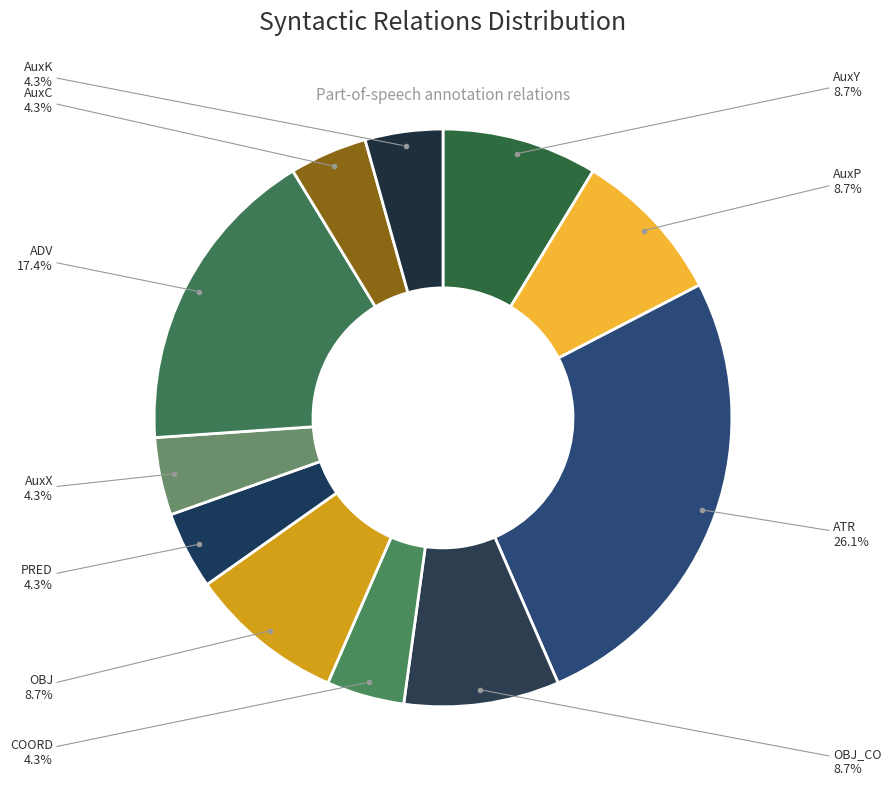

Does any single category account for the majority?

No